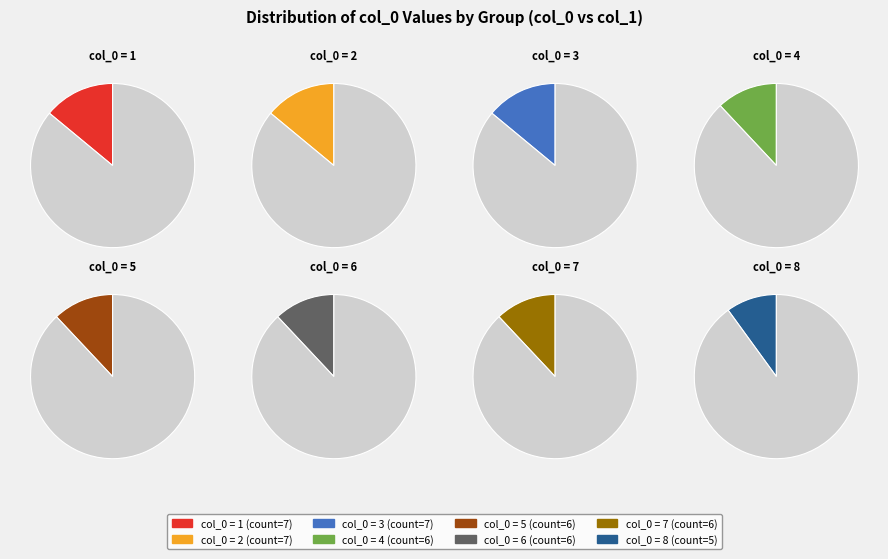

Combined, do 8 and 1 account for over 50%?

No